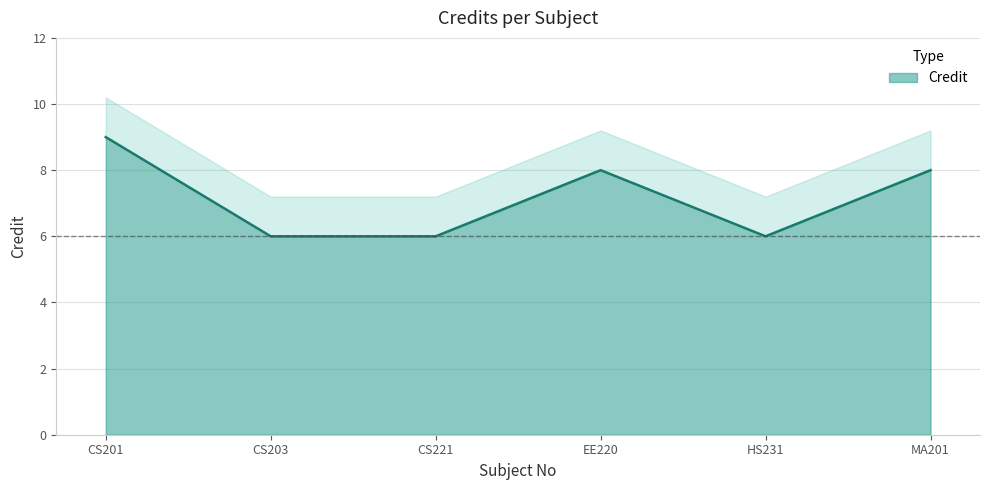

What is the approximate value at CS201?

9